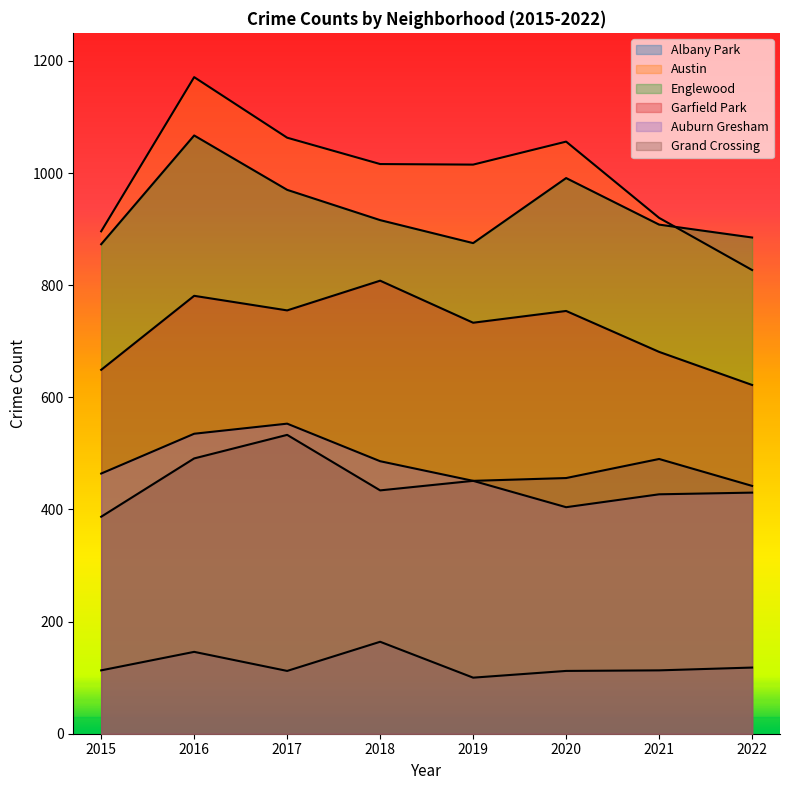

Reading right to left, what are all the values shown in this chart?

Albany Park: 118	113	112	100	164	112	146	113
Austin: 827	920	1056	1015	1016	1063	1171	896
Englewood: 885	908	991	875	916	970	1067	873
Garfield Park: 622	681	754	733	808	755	781	649
Auburn Gresham: 430	427	404	451	486	553	535	464
Grand Crossing: 442	490	456	451	434	533	491	387